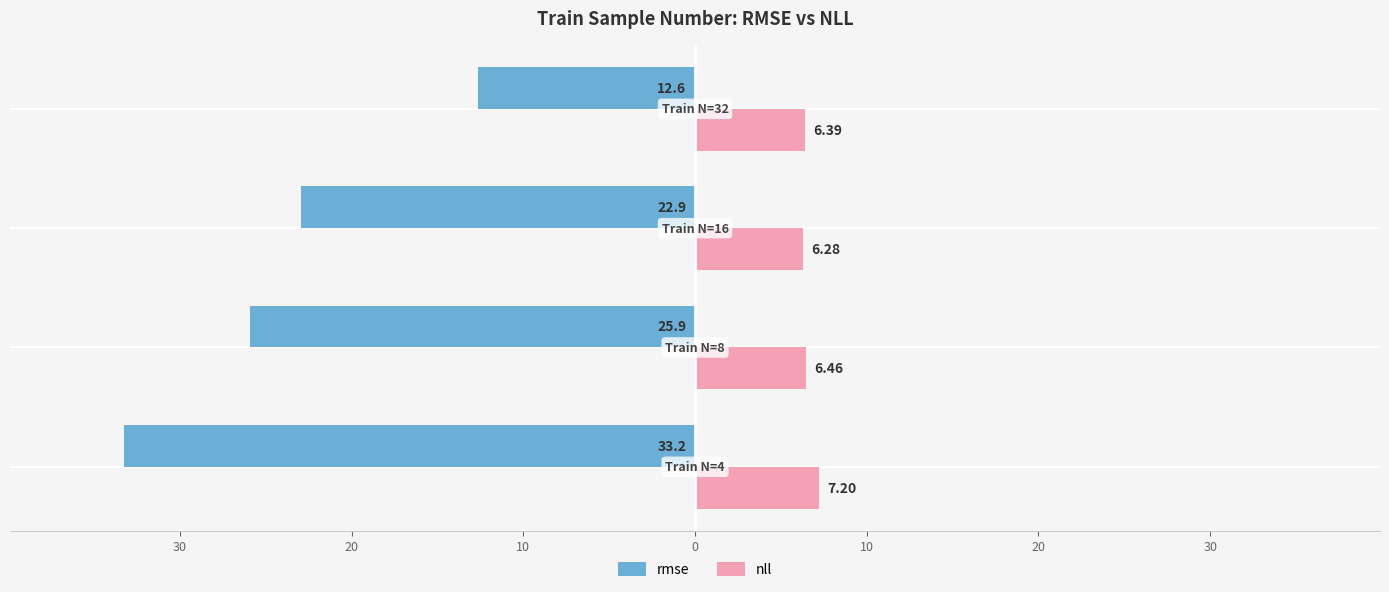

What are all the series names shown in the legend?

rmse, nll